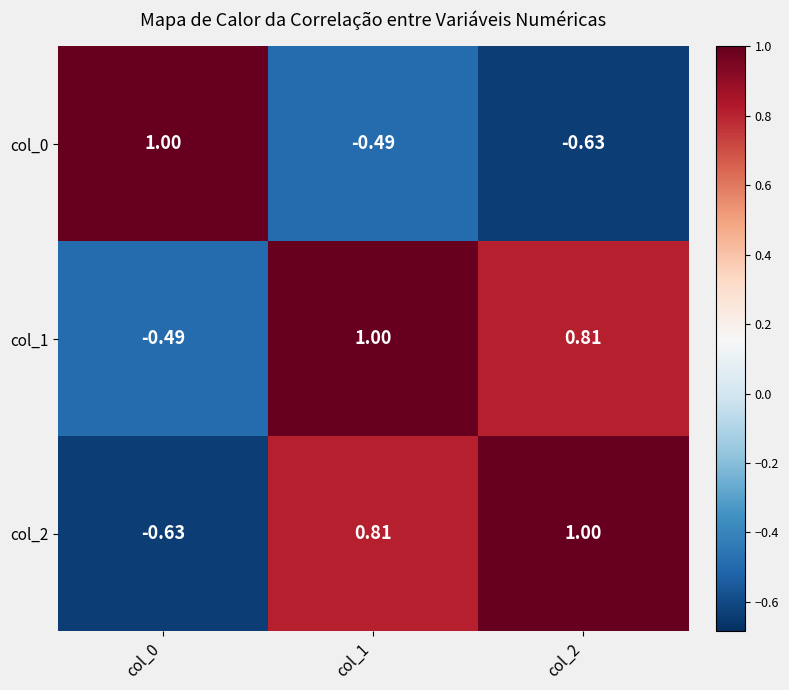

Is the value of col_0 at col_0 greater than the value of col_1 at col_2?

Yes